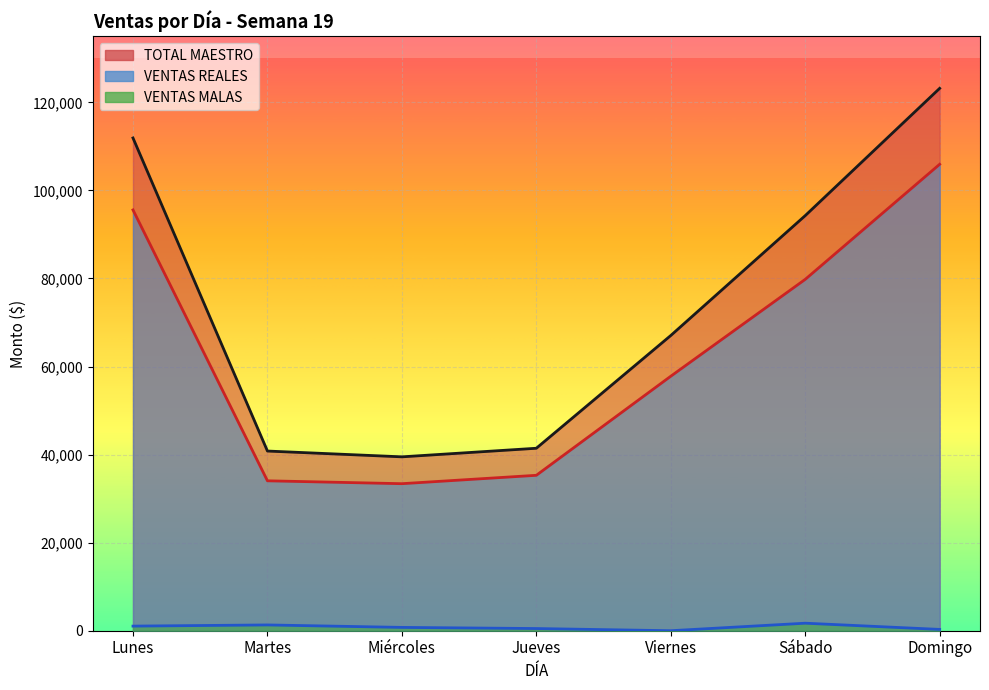

Reading left to right, what are all the values shown in this chart?

TOTAL MAESTRO: 111909.0	40807.3	39491.1	41440.3	67047.3	94273.1	123179.3
VENTAS REALES: 95570.4	34047.4	33393.7	35297.5	57799.0	79797.2	105935.5
VENTAS MALAS: 1047.0	1312.0	754.0	495.0	0.0	1708.0	297.0